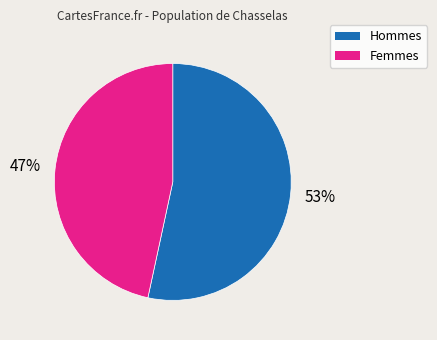

To the nearest percent, what is the average slice percentage?

50%